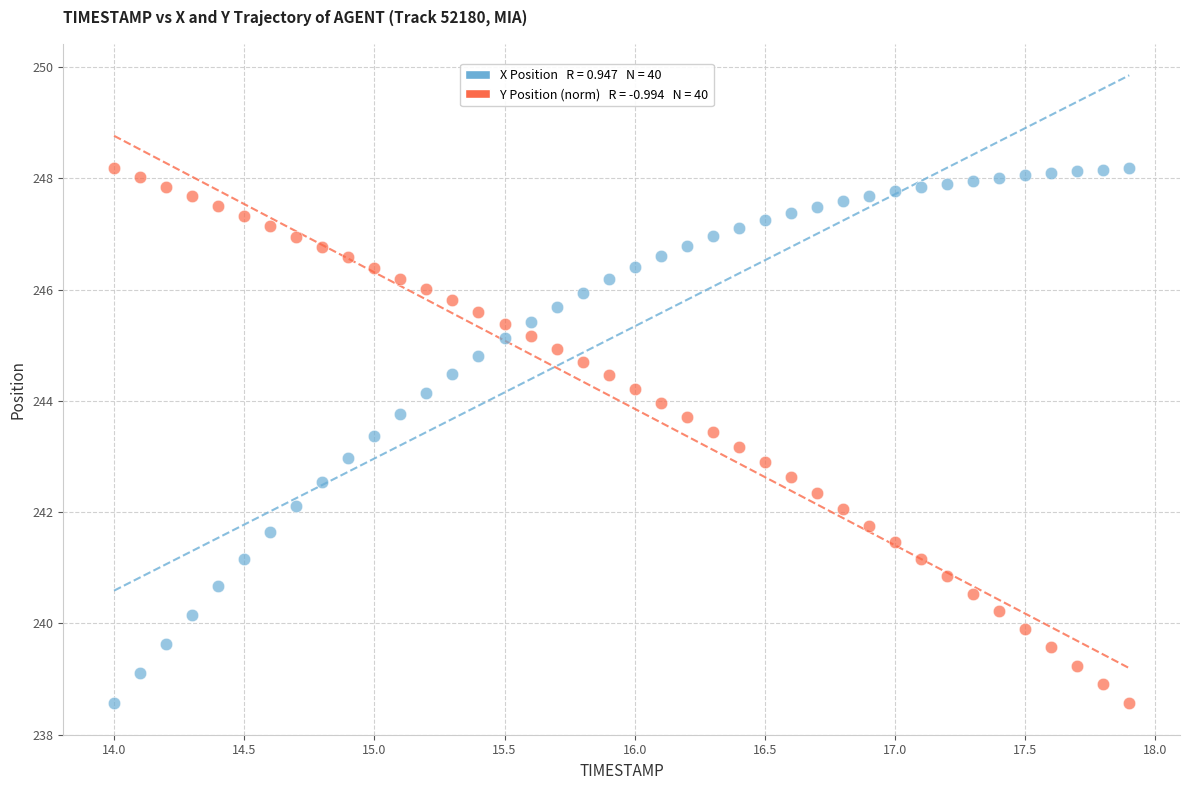

Across all data points, what is the range of Y values (max minus min)?

9.6